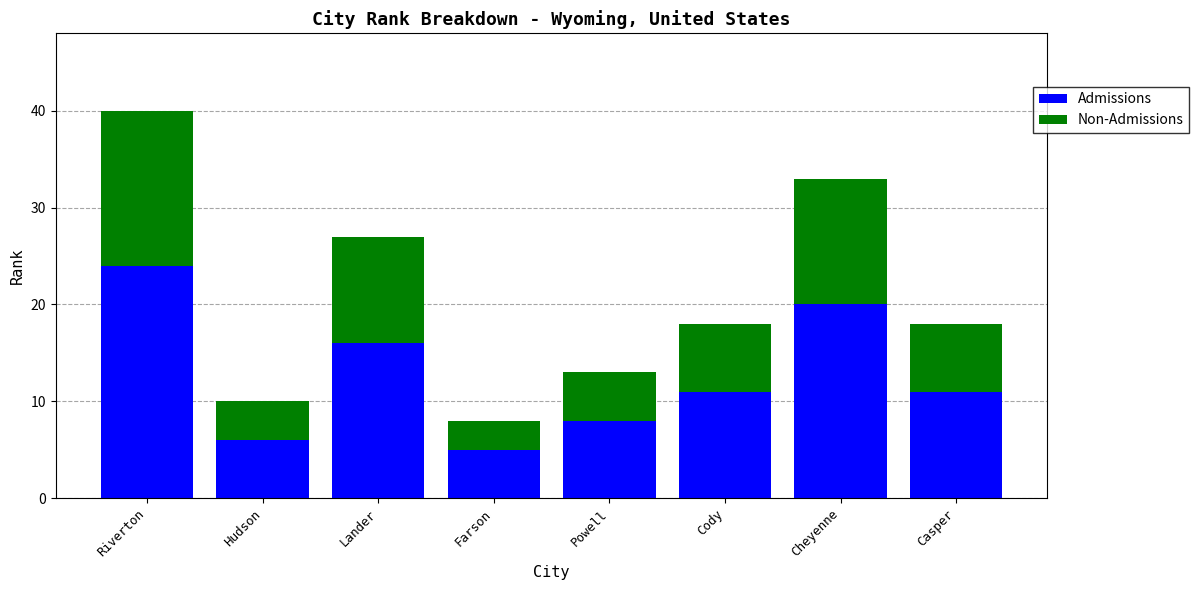

Does the chart contain any negative values?

No